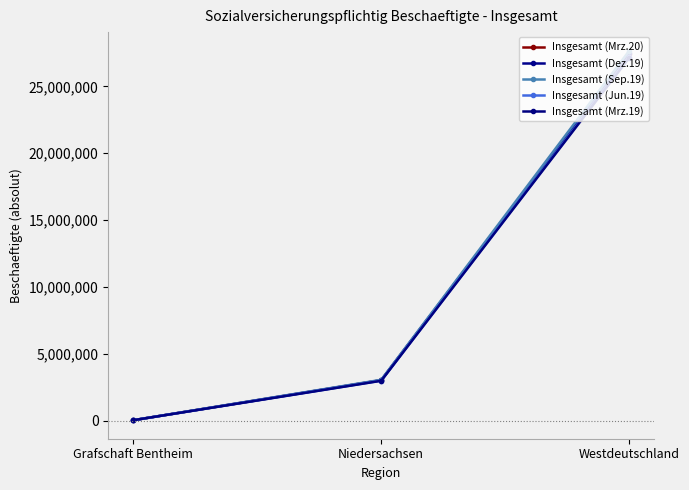

How many lines are shown in the chart?

5